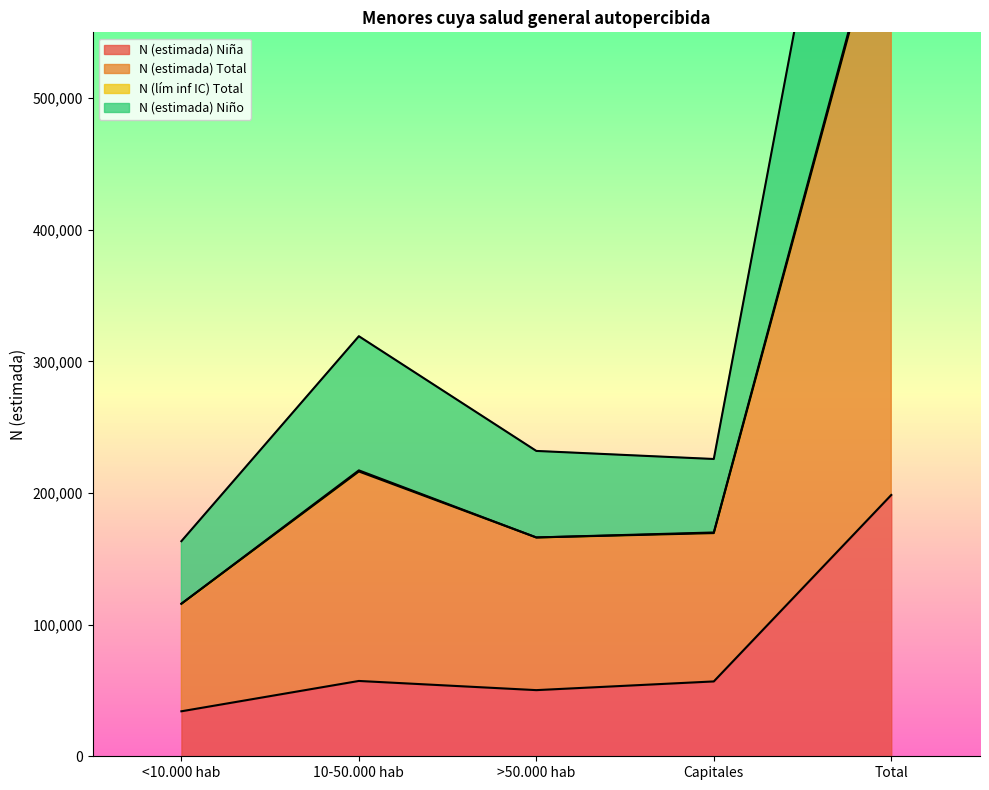

True or false: N (estimada) Niño and N (estimada) Total cross at least once.

False